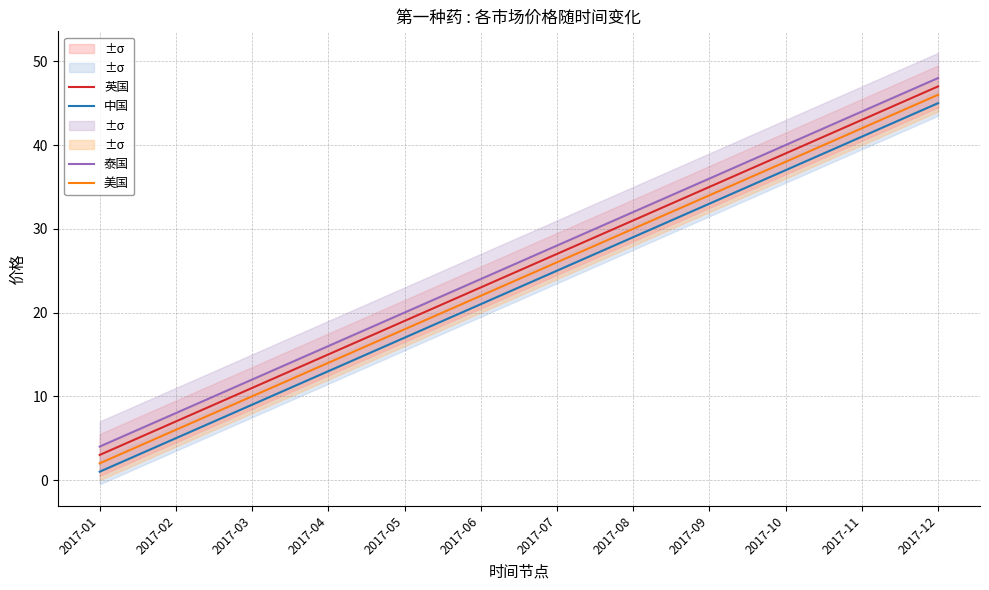

What is the minimum value for 中国?

1